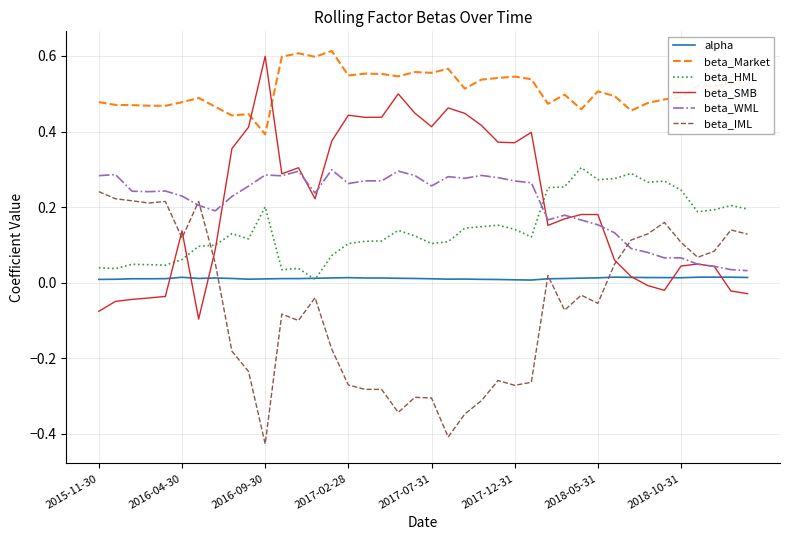

What is the sum of all beta_HML values?

5.8